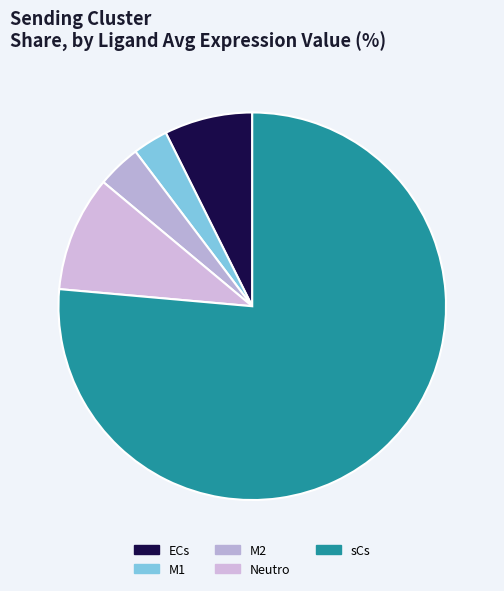

Which category has the biggest portion of the pie?

sCs